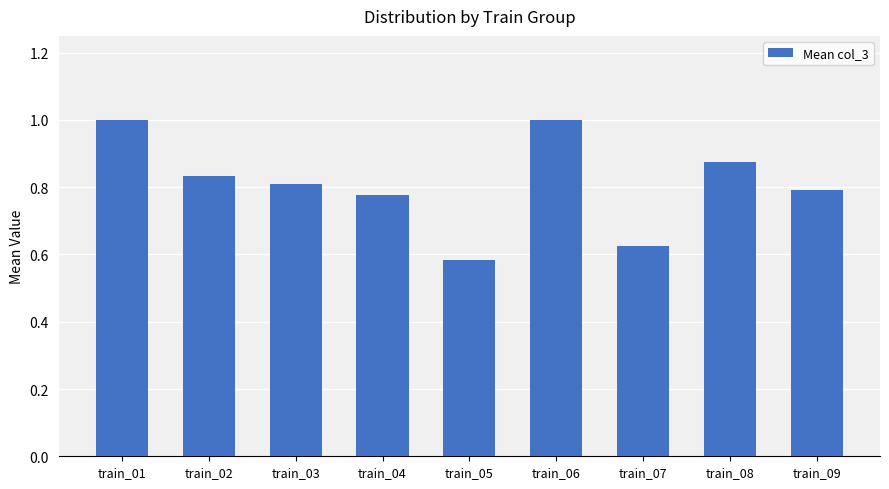

What is the sum of the values at train_06 and train_02?

1.8